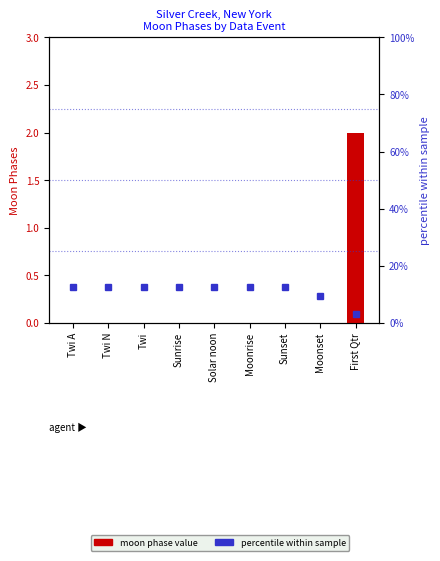

Which series has the widest spread of values?

percentile within sample